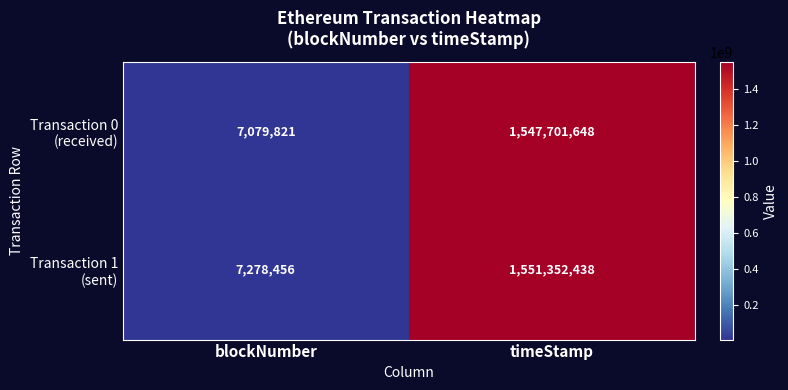

What is the difference between the highest and lowest values at blockNumber?

198635